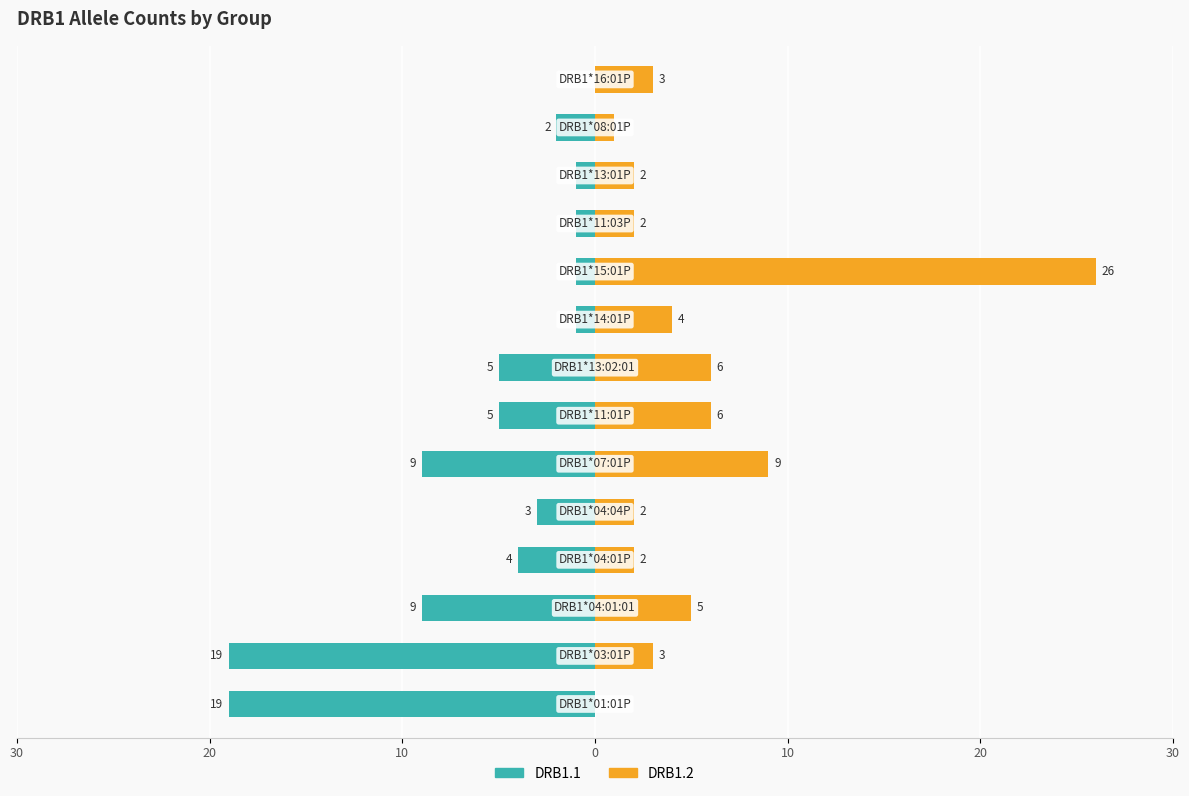

What is the spread (max minus min) of values at 9?

27